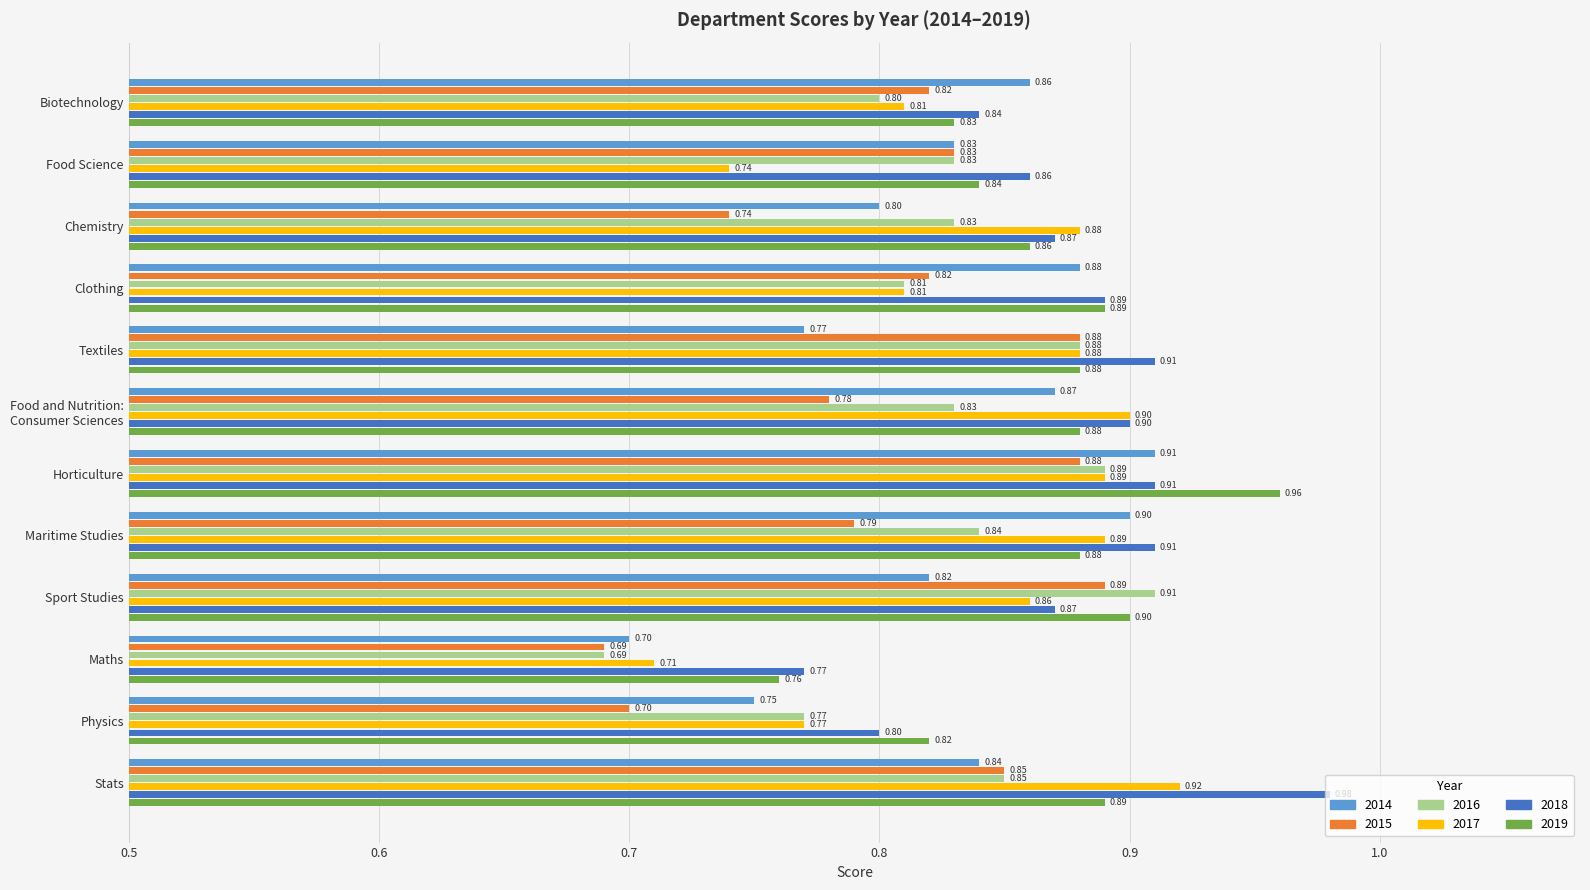

What is the sum of the 2016 values at Stats and Physics?

1.6